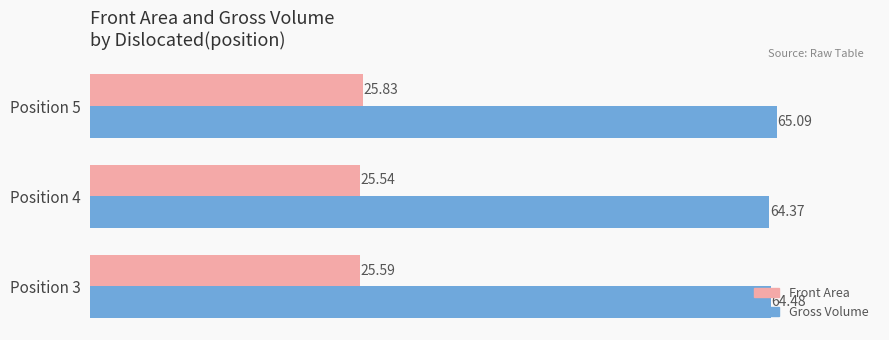

How many data points does each series have?

3